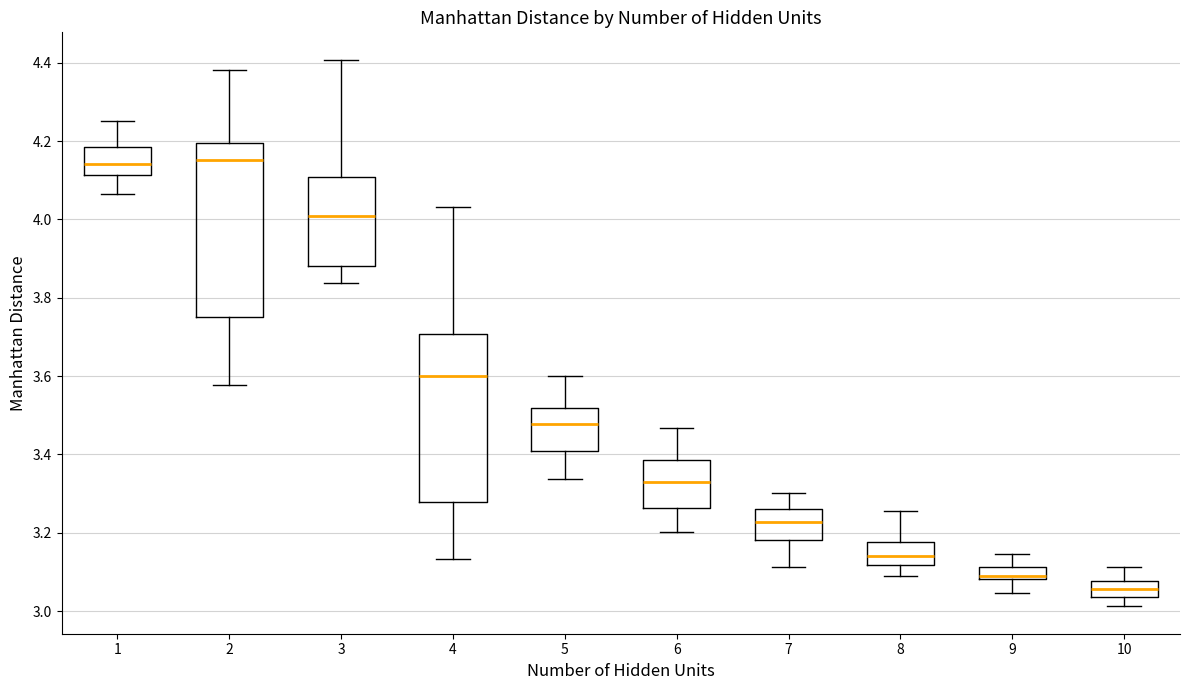

Reading left to right, read every box against the y-axis: the position of its median line, the range the box covers, and the ends of its whiskers. The values are not printed on the chart, so give them approximately, as read against the axis.

1: median 4.14, box 4.12 to 4.18, whiskers 4.06 to 4.26
2: median 4.16, box 3.76 to 4.20, whiskers 3.58 to 4.38
3: median 4.00, box 3.88 to 4.10, whiskers 3.84 to 4.40
4: median 3.60, box 3.28 to 3.70, whiskers 3.14 to 4.04
5: median 3.48, box 3.40 to 3.52, whiskers 3.34 to 3.60
6: median 3.32, box 3.26 to 3.38, whiskers 3.20 to 3.46
7: median 3.22, box 3.18 to 3.26, whiskers 3.12 to 3.30
8: median 3.14, box 3.12 to 3.18, whiskers 3.08 to 3.26
9: median 3.08 (just above the box's lower edge), box 3.08 to 3.12, whiskers 3.04 to 3.14
10: median 3.06, box 3.04 to 3.08, whiskers 3.02 to 3.12